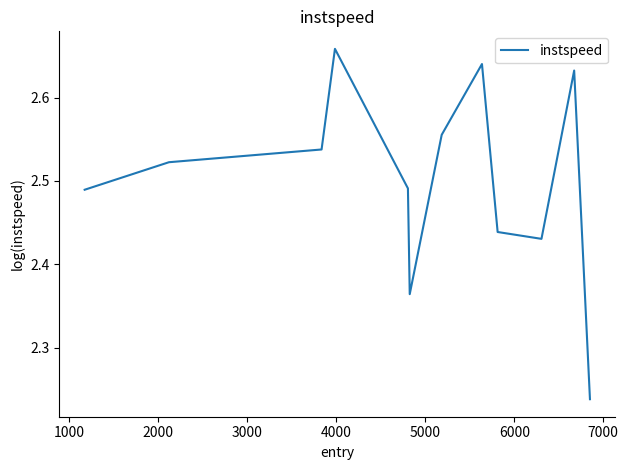

What is the difference between the maximum and minimum values?

0.4